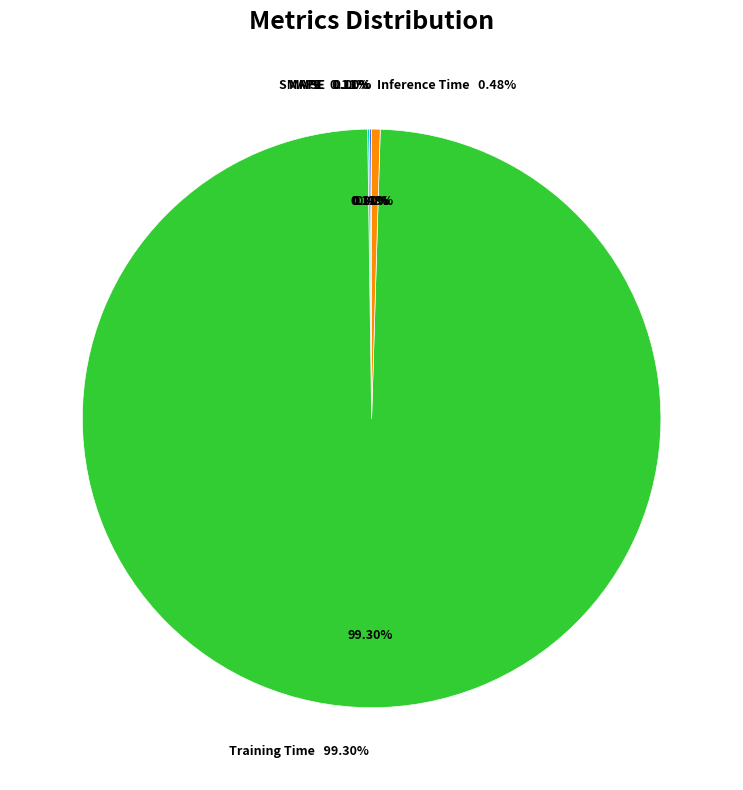

True or false: SMAPE accounts for 1% of the total.

False